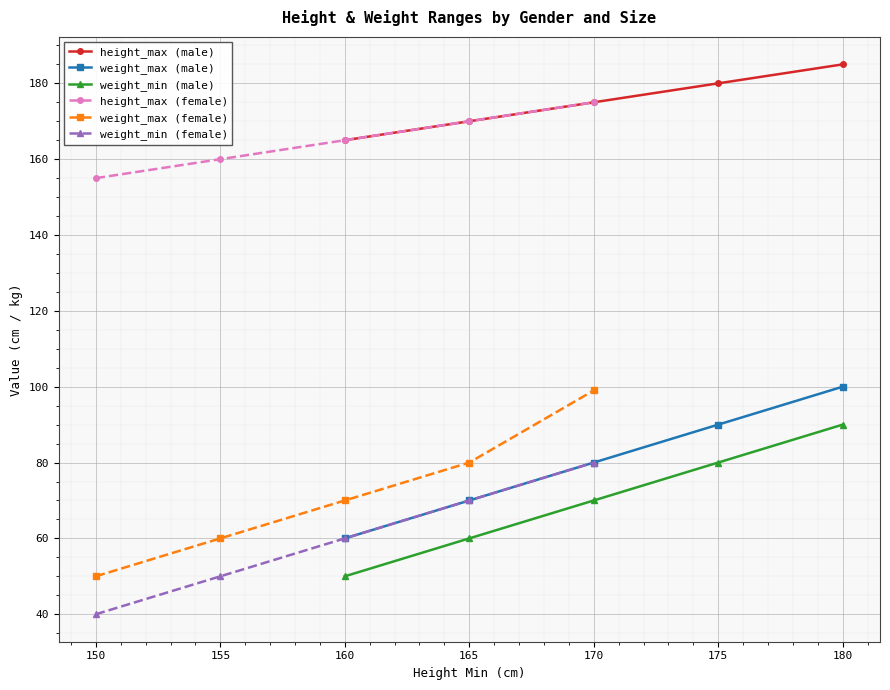

Does the chart display data point markers on the line(s)?

Yes